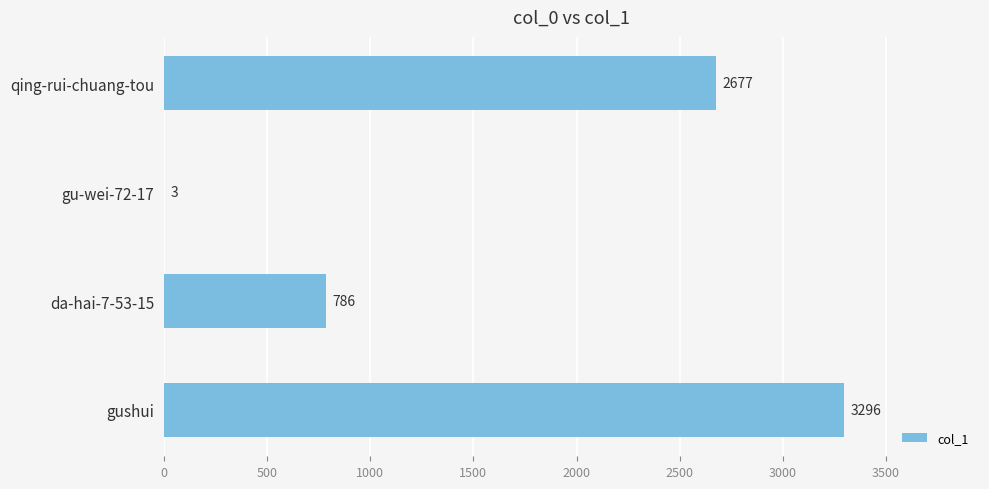

How many categories are shown in the chart?

4